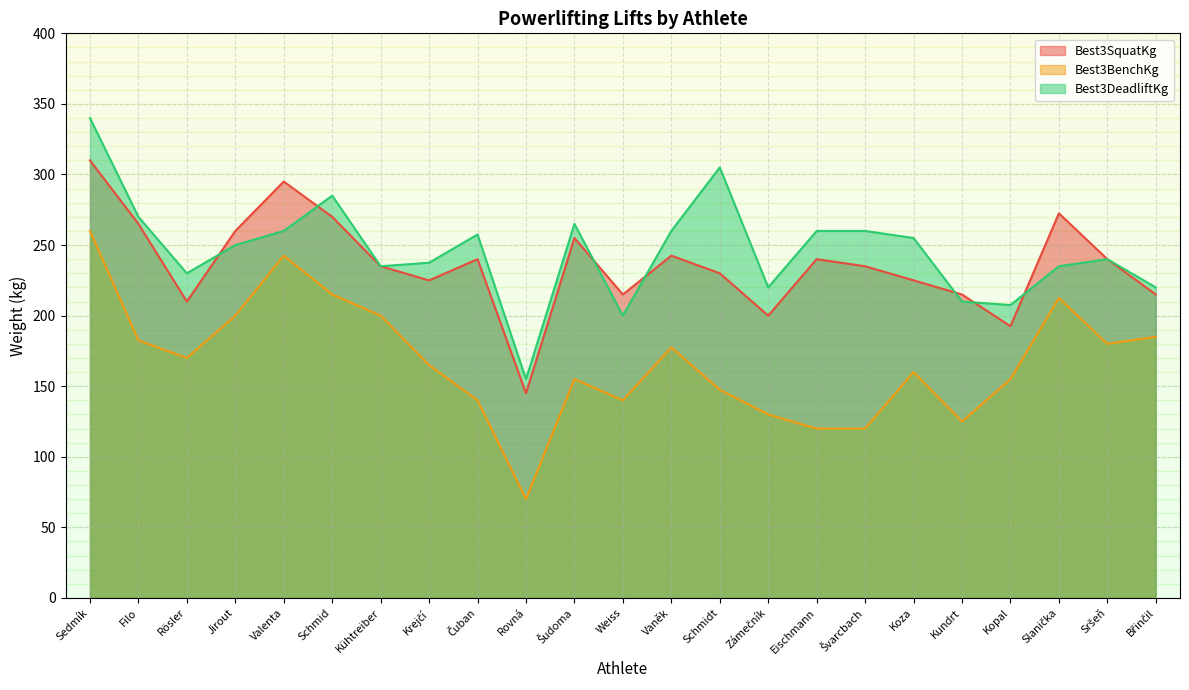

True or false: Best3DeadliftKg and Best3BenchKg cross at least once.

False